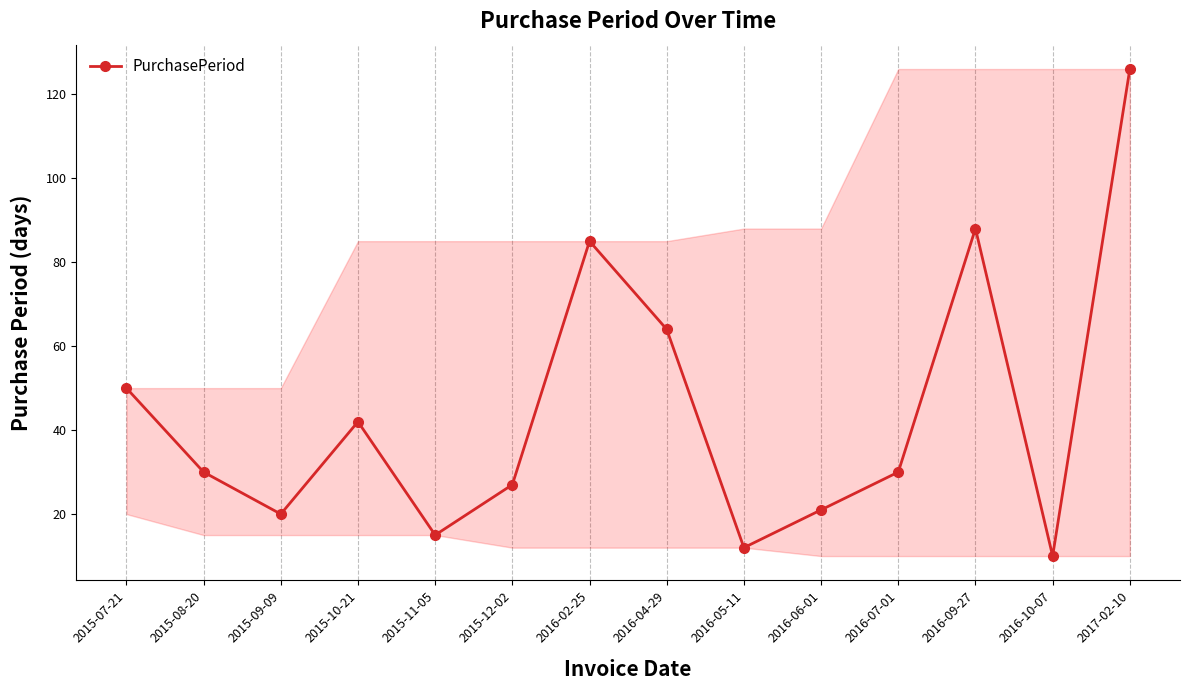

Is this an area chart (filled region under the line)?

No